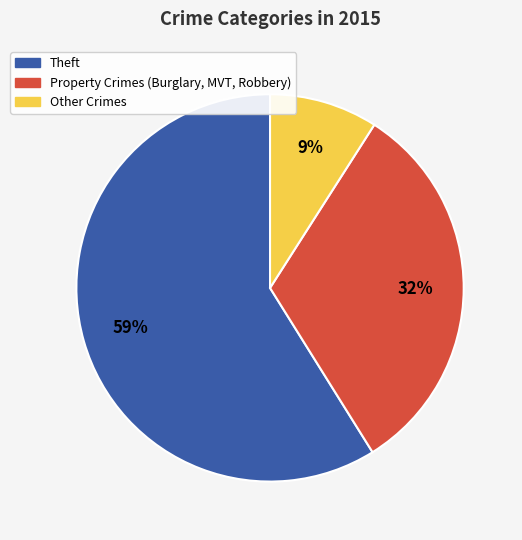

Does any single category account for the majority?

Yes